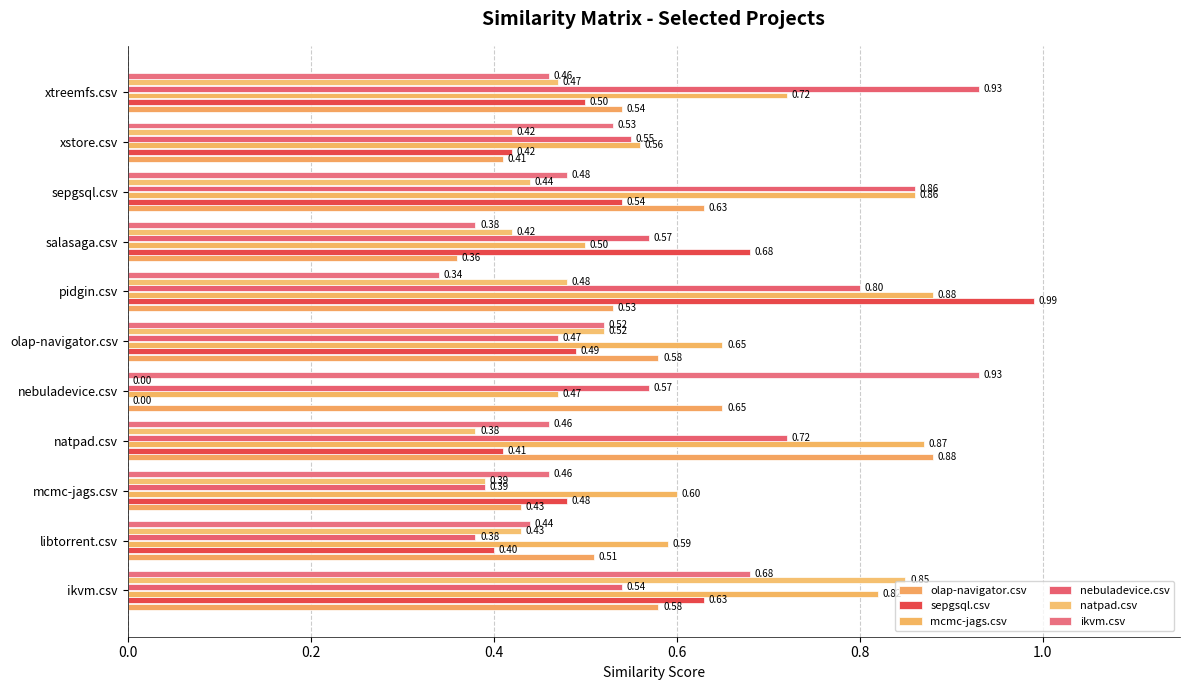

How many data points does each series have?

11